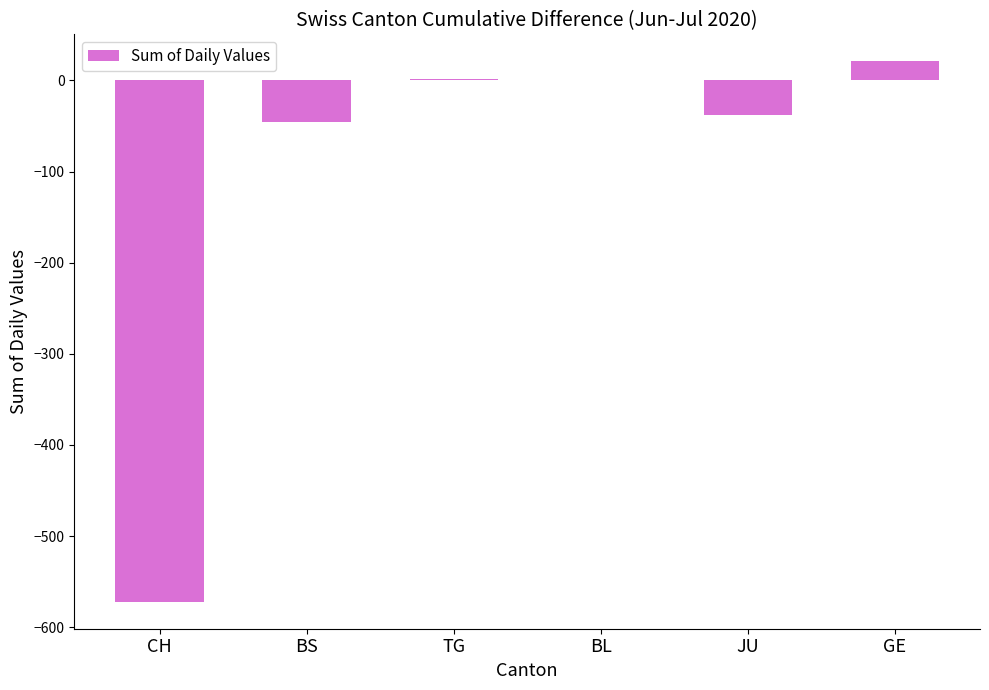

What is the sum of all values?

-633